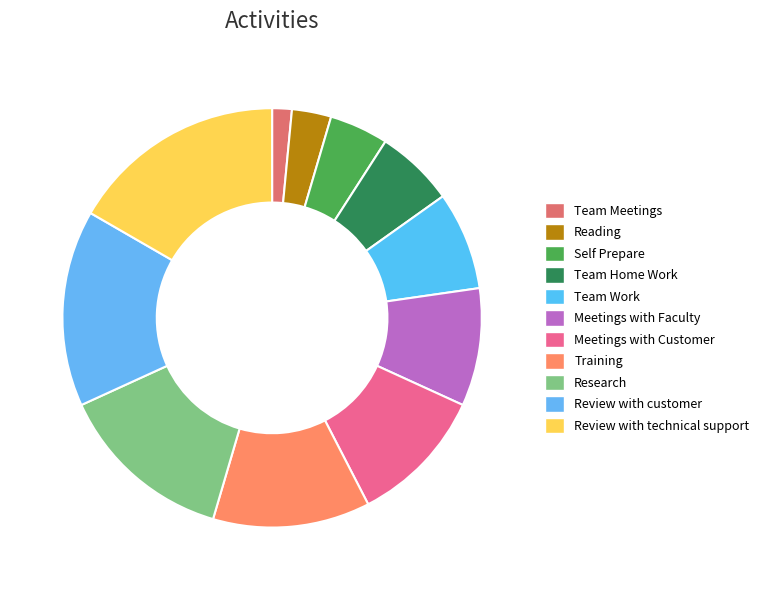

Between Research and Training, which is larger?

Research